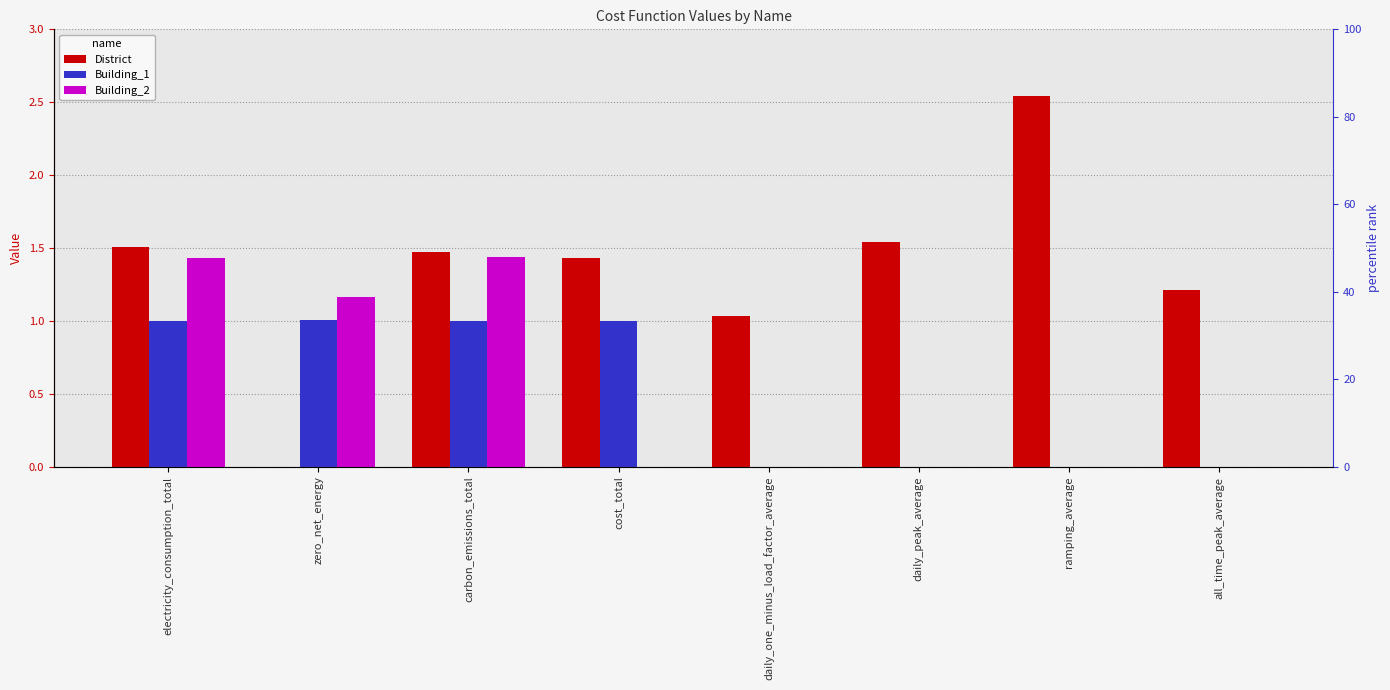

What is the sum of all District values?

10.8